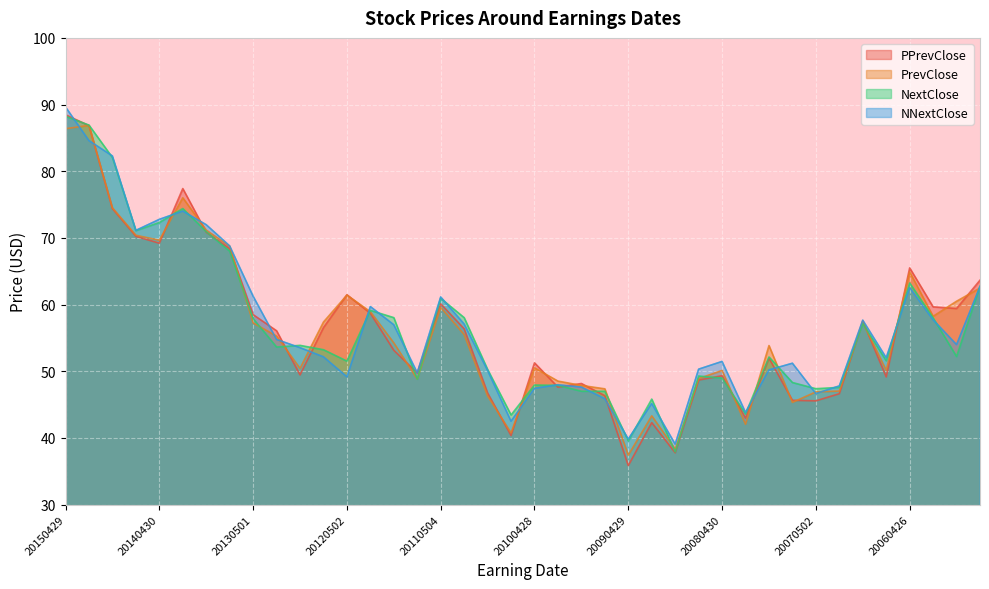

What are all the series names shown in the legend?

PPrevClose, PrevClose, NextClose, NNextClose